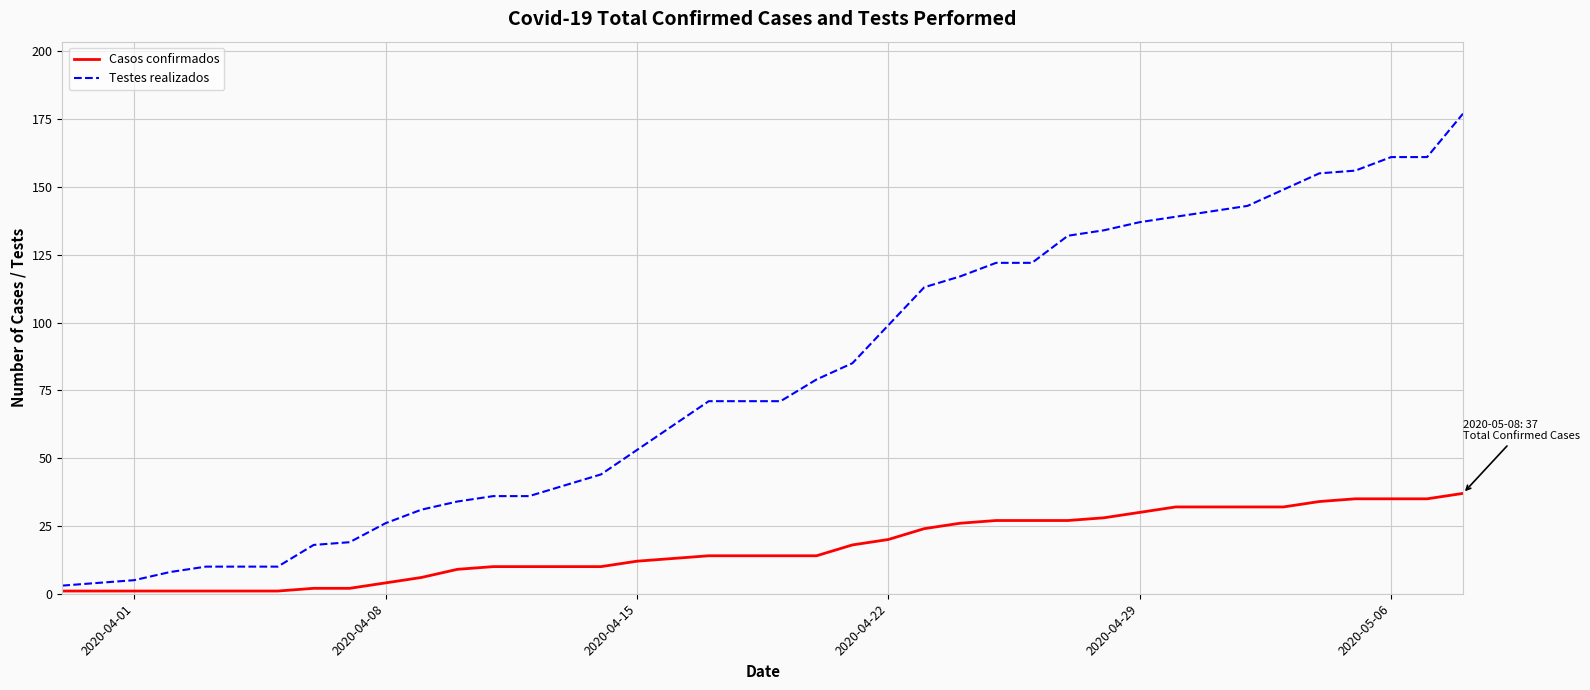

Which series has the largest total across all categories?

Testes realizados